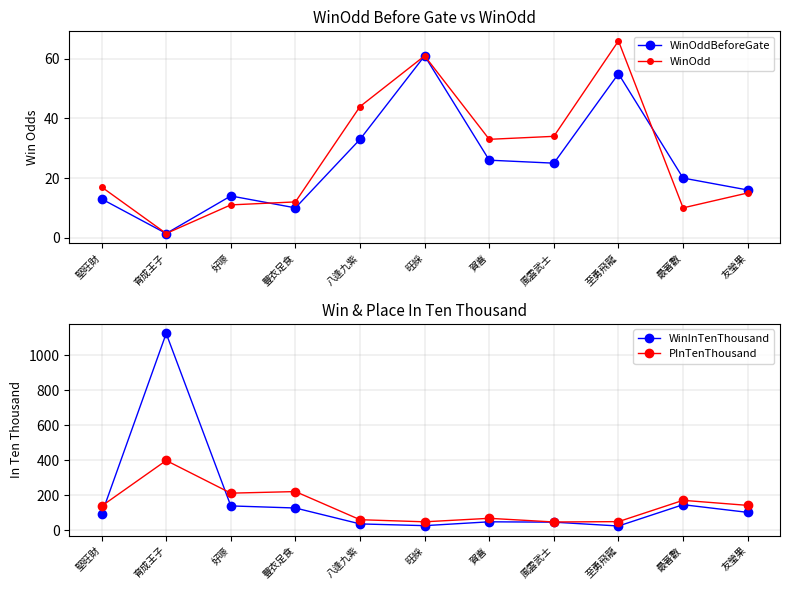

Reading left to right, extract all data points from this chart.

WinOddBeforeGate: 堅旺財=13.0	育成王子=1.4	好嘜=14.0	豐衣足食=10.0	八逢九紫=33.0	旺綵=61.0	賀喜=26.0	風雲武士=25.0	至勇飛龍=55.0	最著數=20.0	友瑩果=16.0
WinOdd: 堅旺財=17.0	育成王子=1.4	好嘜=11.0	豐衣足食=12.0	八逢九紫=44.0	旺綵=61.0	賀喜=33.0	風雲武士=34.0	至勇飛龍=66.0	最著數=10.0	友瑩果=15.0
WinInTenThousand: 堅旺財=90.0	育成王子=1125.0	好嘜=138.0	豐衣足食=126.0	八逢九紫=35.0	旺綵=25.0	賀喜=47.0	風雲武士=45.0	至勇飛龍=23.0	最著數=145.0	友瑩果=101.0
PInTenThousand: 堅旺財=137.0	育成王子=398.0	好嘜=211.0	豐衣足食=220.0	八逢九紫=59.0	旺綵=47.0	賀喜=67.0	風雲武士=46.0	至勇飛龍=48.0	最著數=170.0	友瑩果=141.0